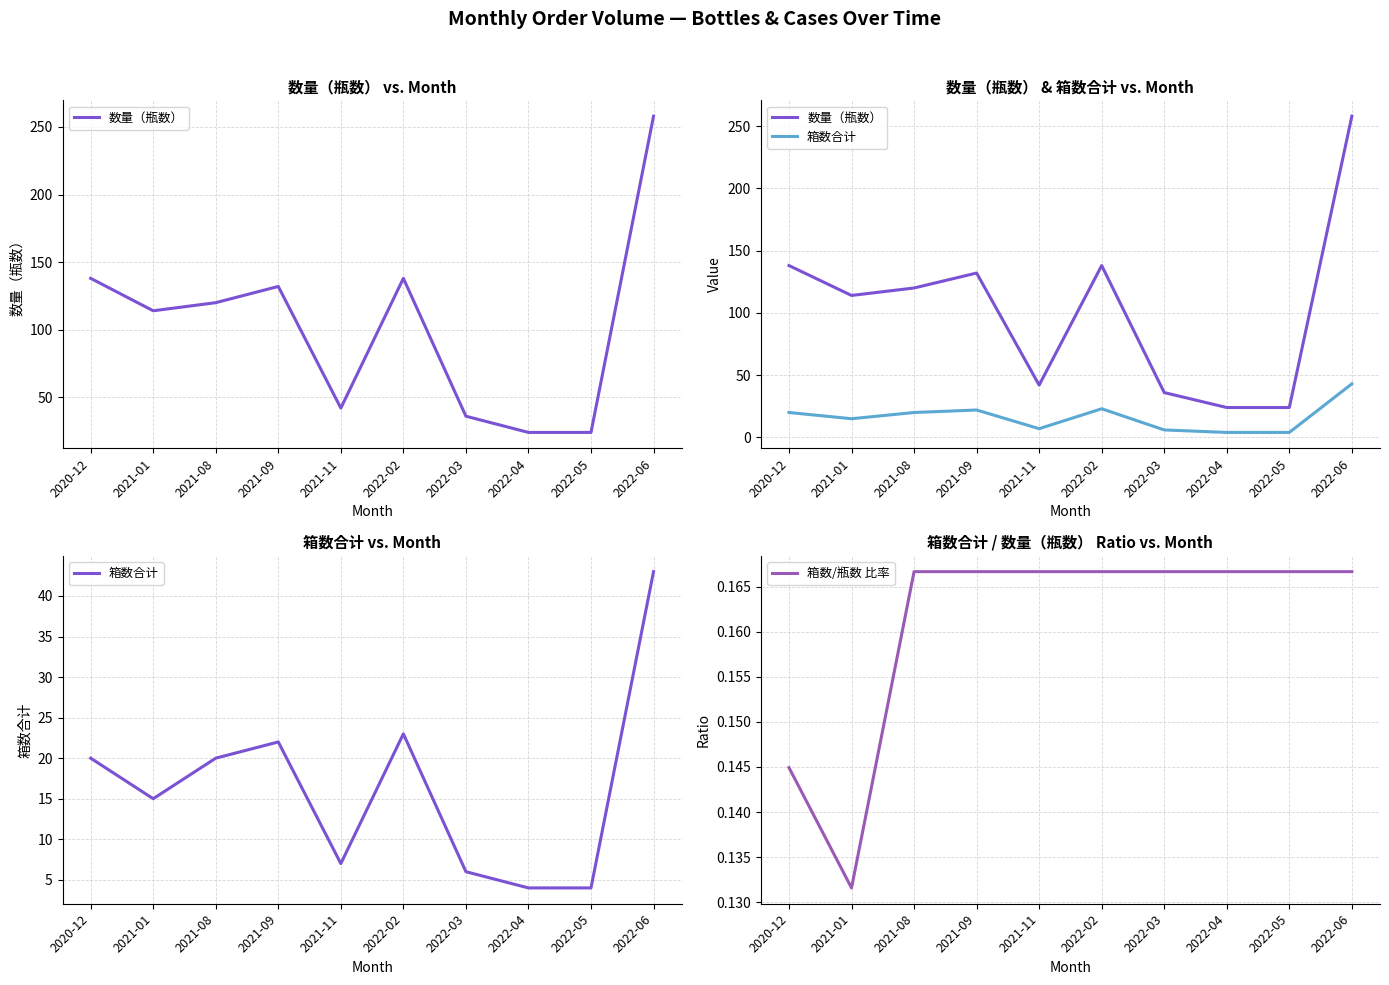

What is the value of the 箱数/瓶数 比率 point at the 8th from the left?

0.2